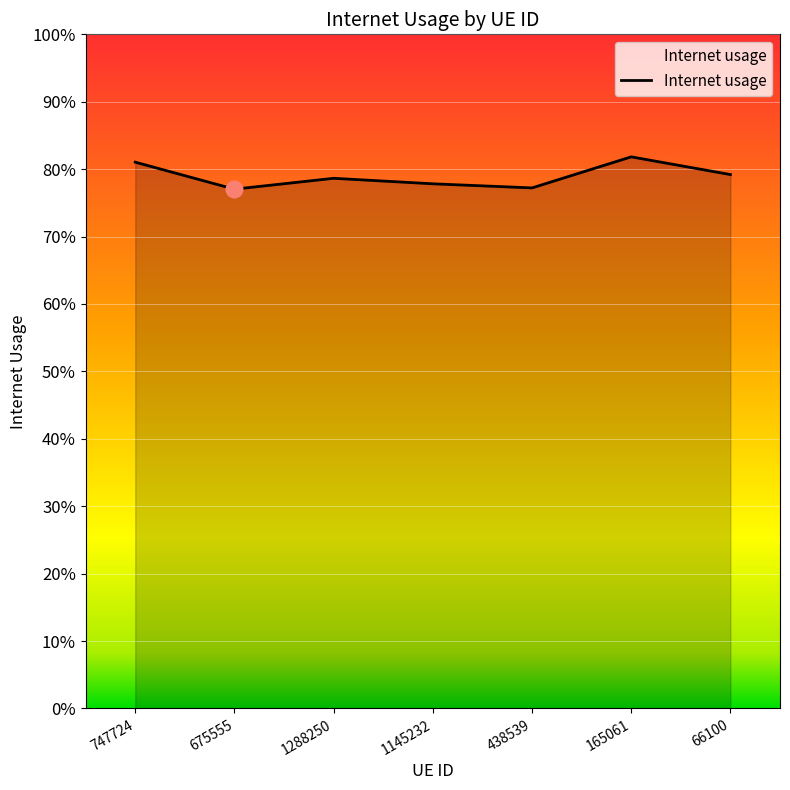

The value at 1288250 is 0.8. True or false?

True